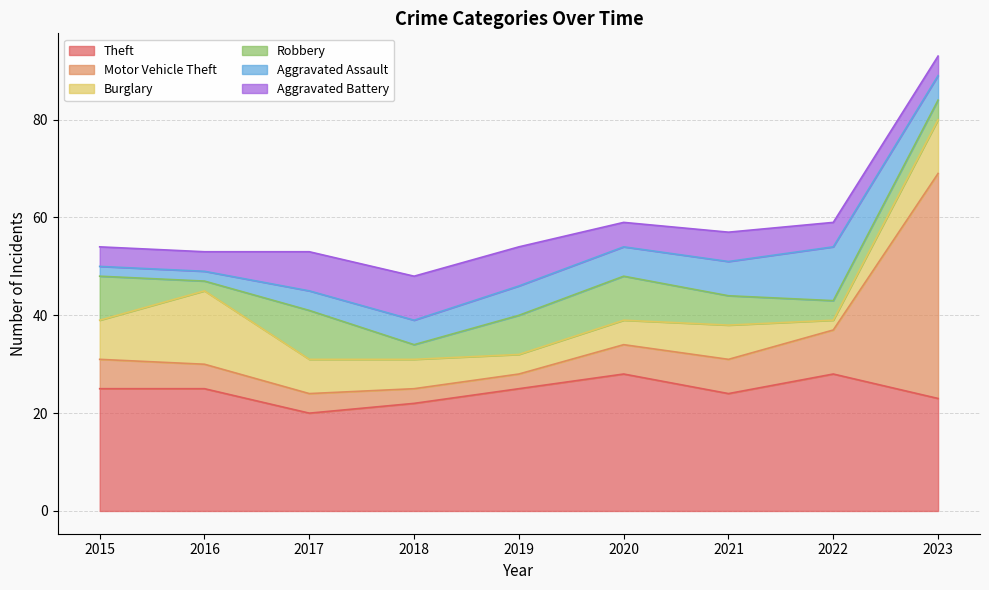

What is the difference between the Aggravated Assault values at 2021 and 2023?

2